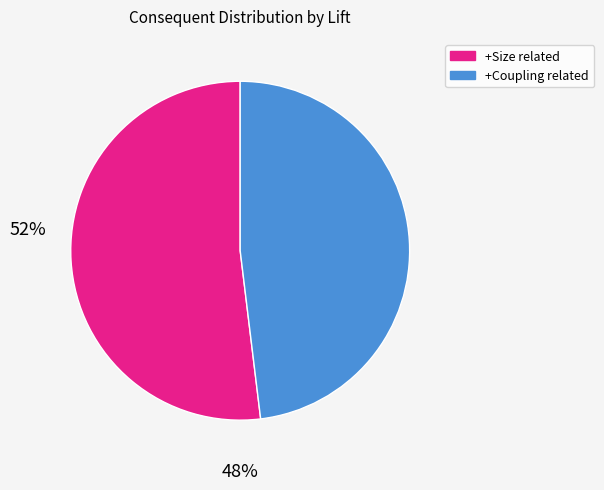

Is there a majority slice in this chart?

Yes